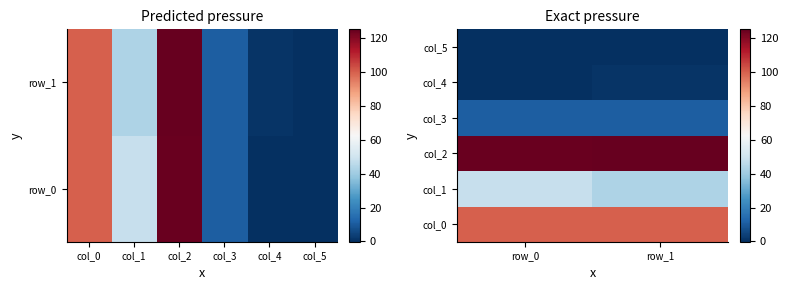

What is the greatest value displayed?

125.0